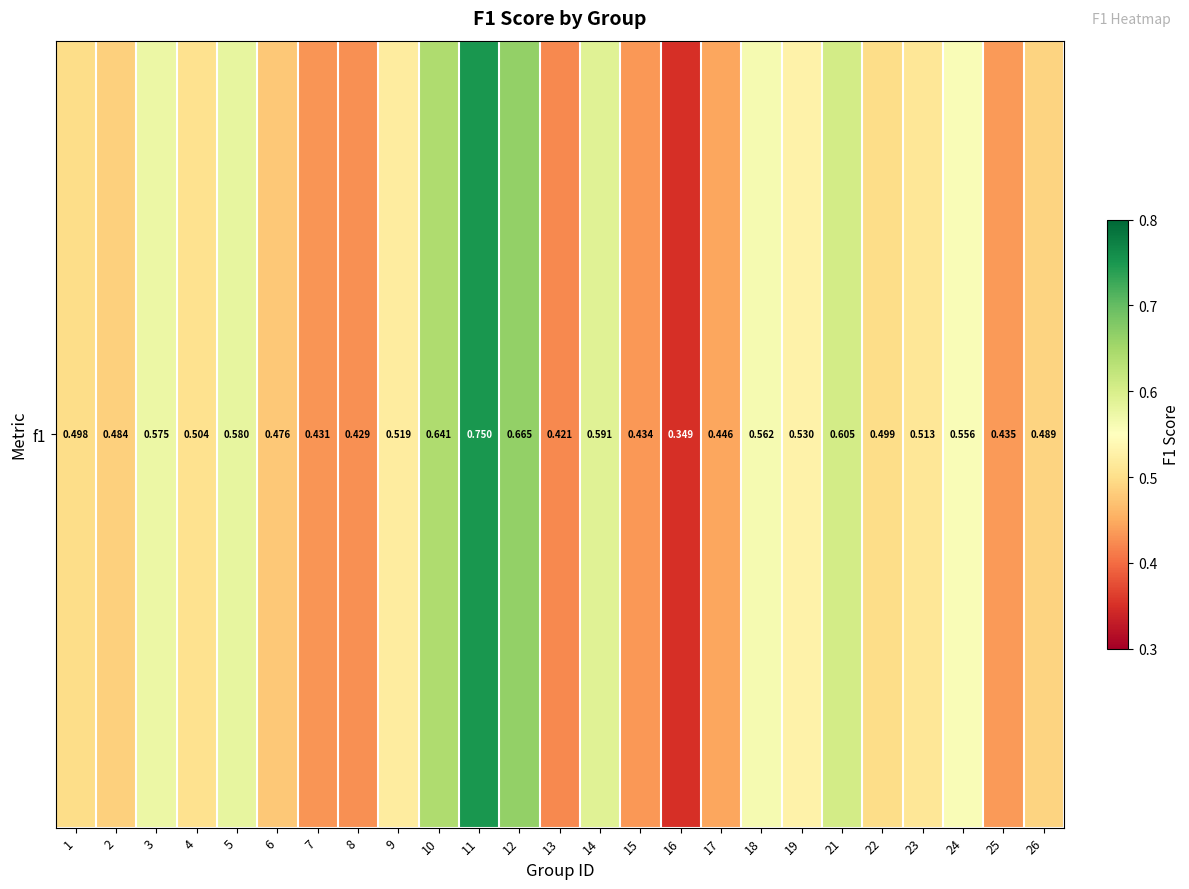

The value at 15 is 0.4. True or false?

True